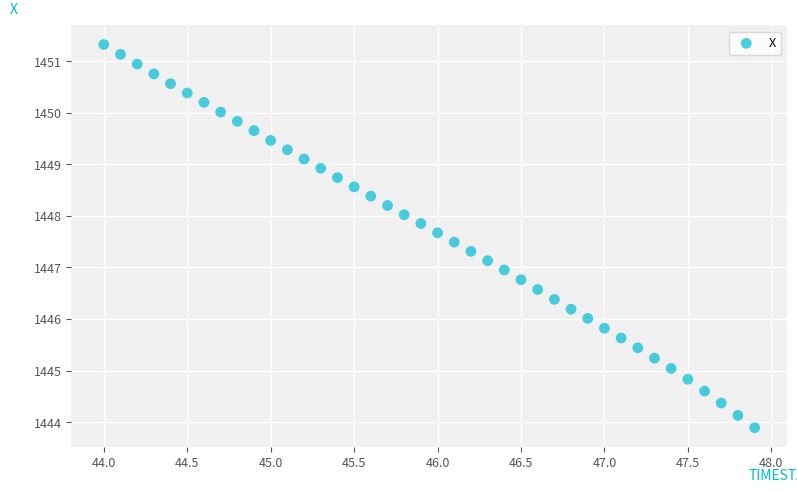

What is the range of Y values (max minus min)?

7.4